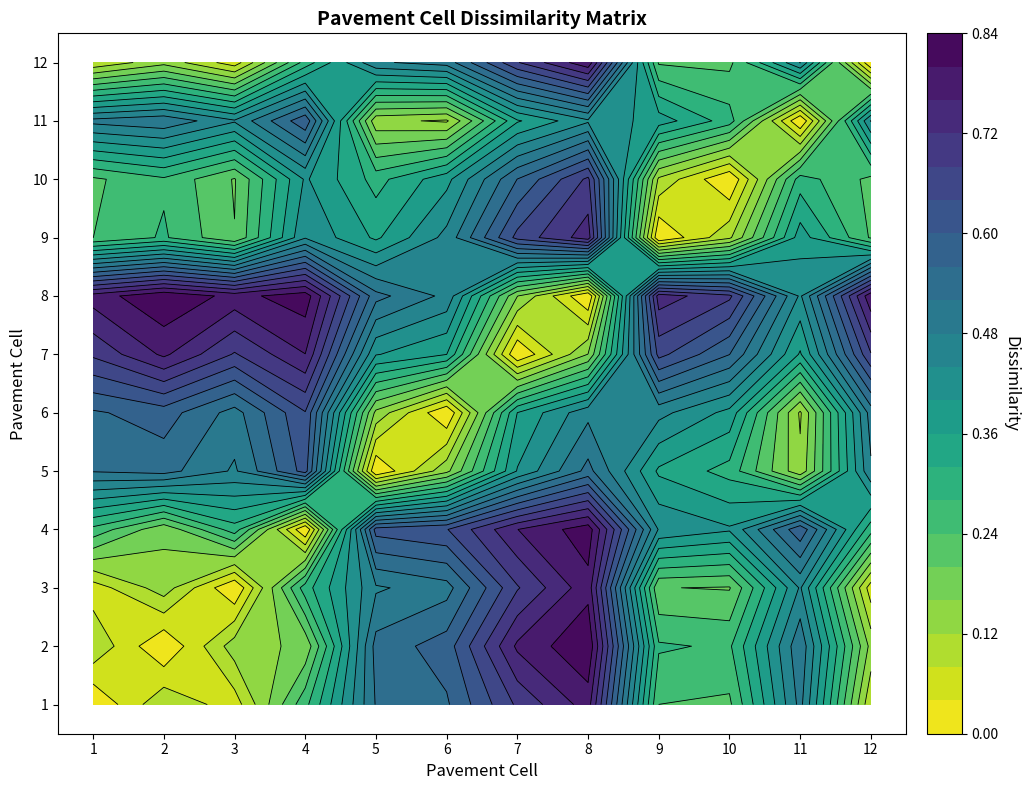

At which label does 4 reach its peak?

8